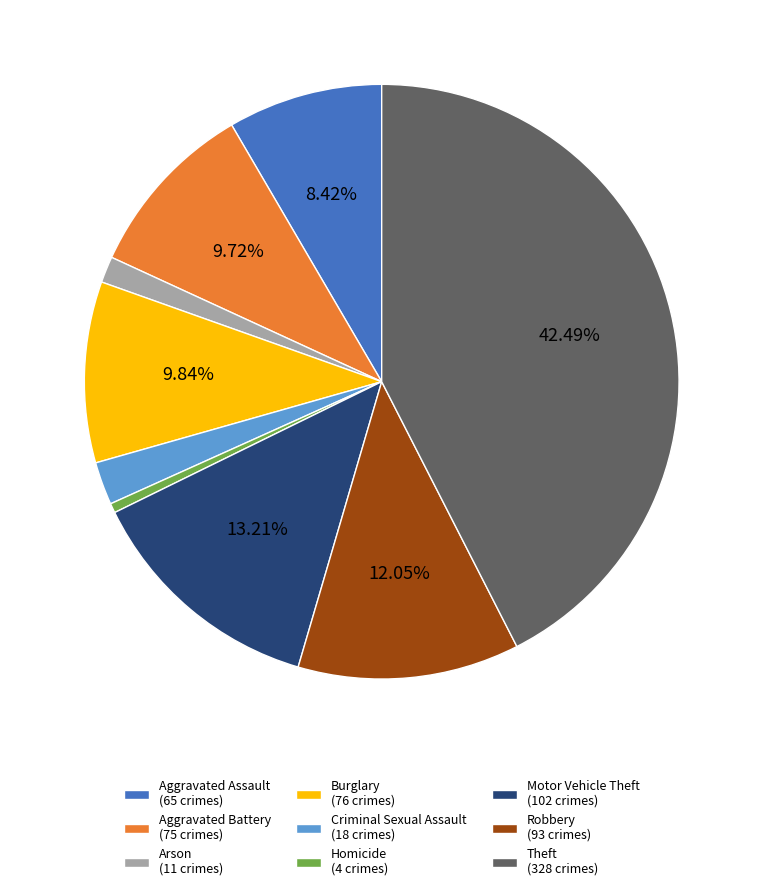

How much of the chart is everything except Aggravated Battery?

90.3%